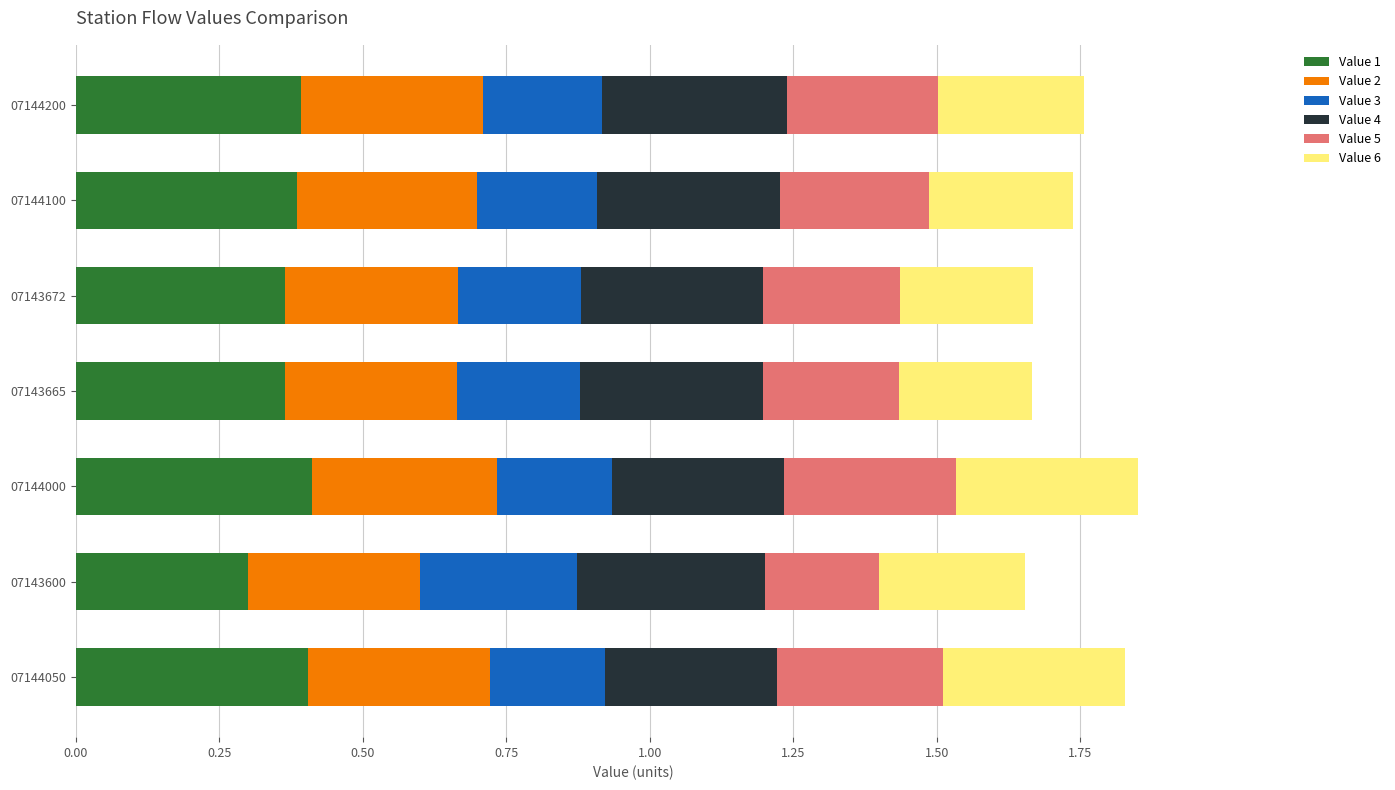

The Value 1 series shows 0.6 at 07144000. True or false?

False